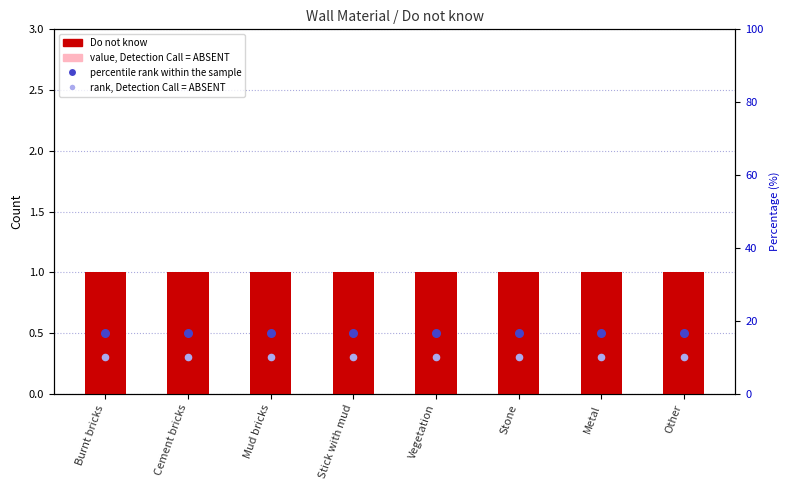

Which series reaches the minimum Y coordinate?

rank, Detection Call = ABSENT